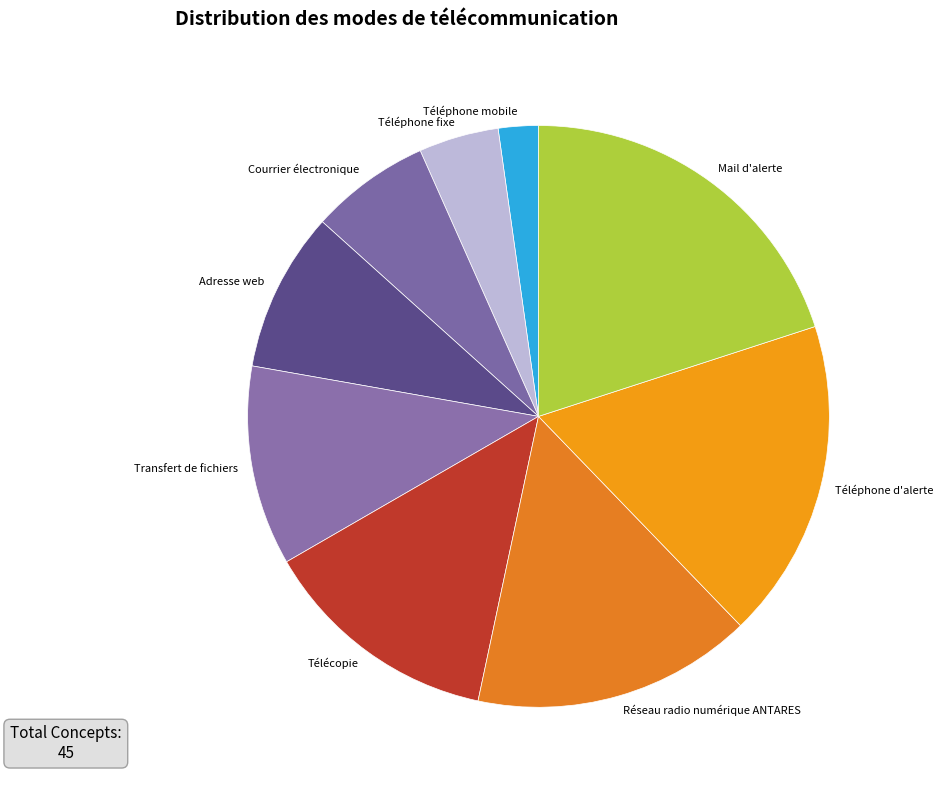

How many segments does this pie chart have?

9